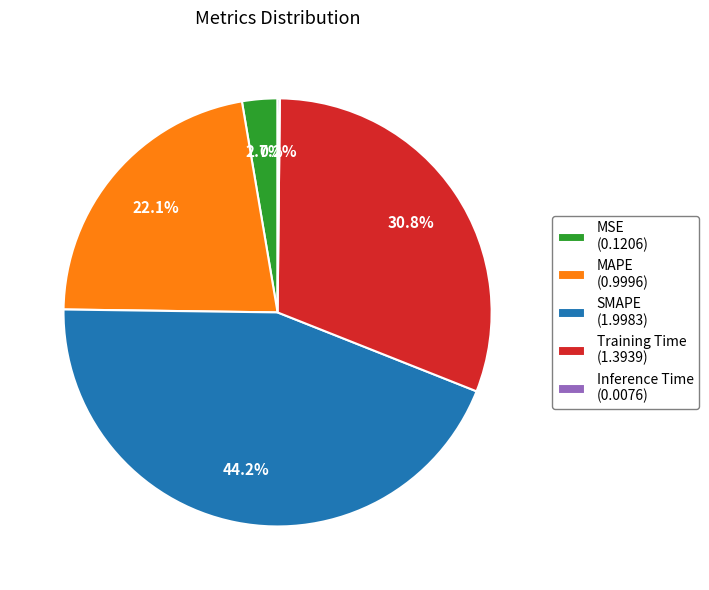

What is the ratio of the value at Training Time to the value at SMAPE?

0.7